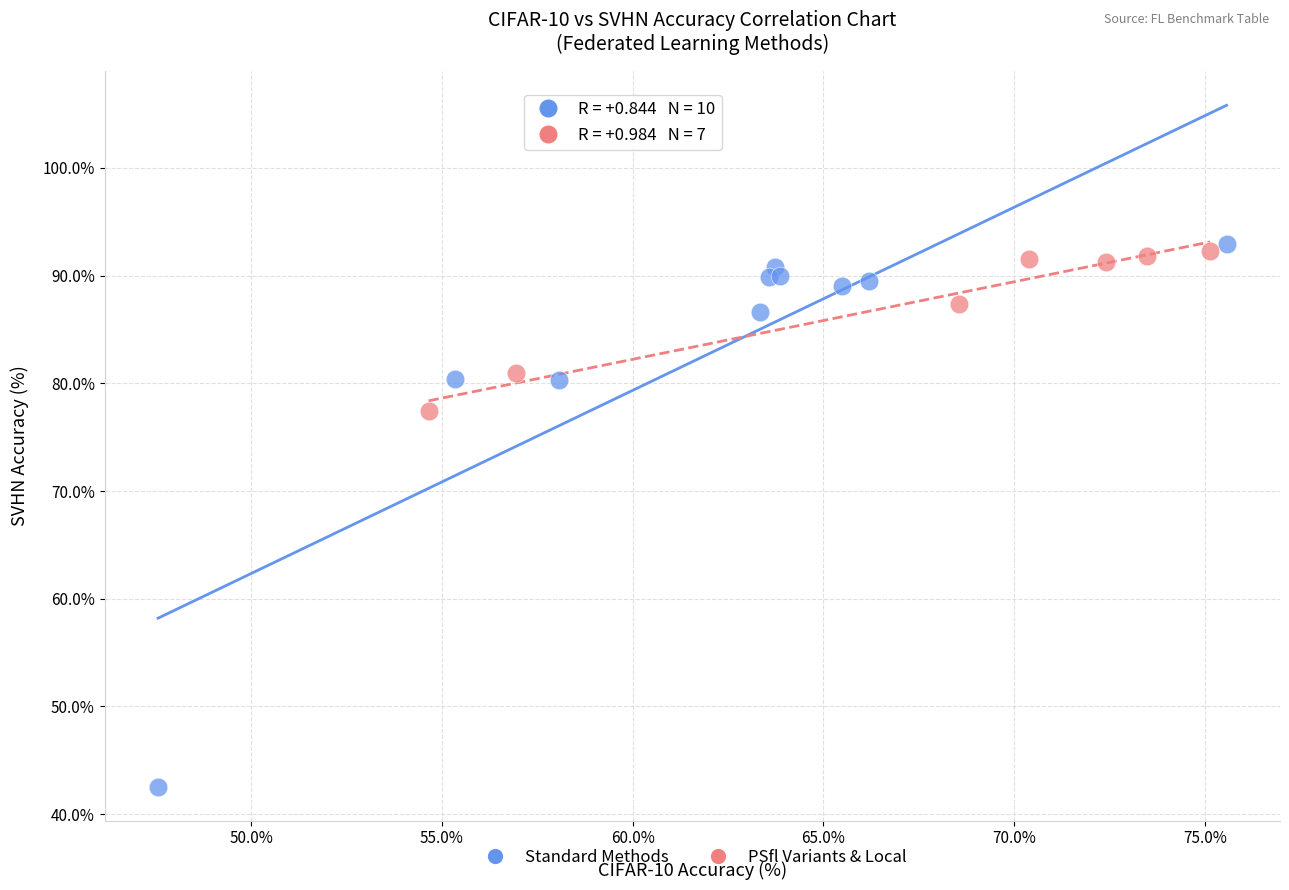

Which series has the largest Y range (max minus min)?

Standard Methods